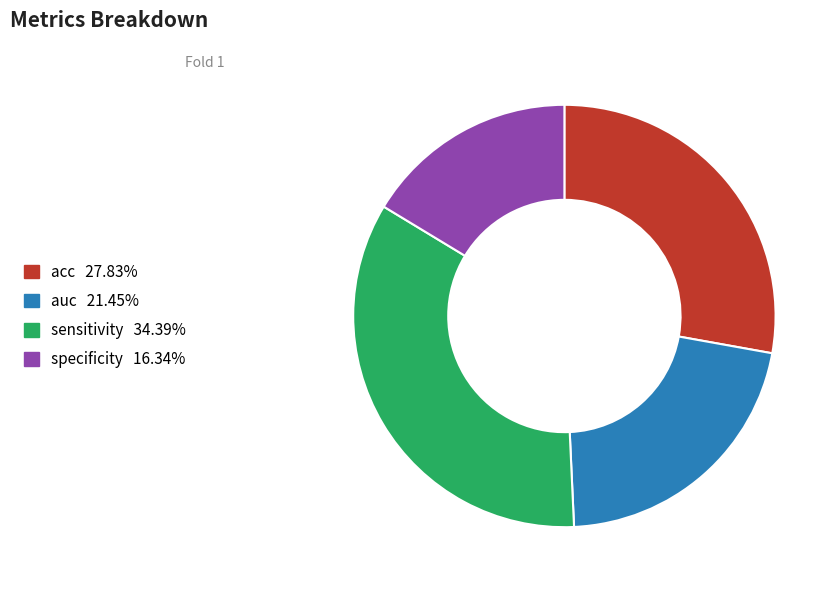

Is there any slice that represents more than half of the pie?

No